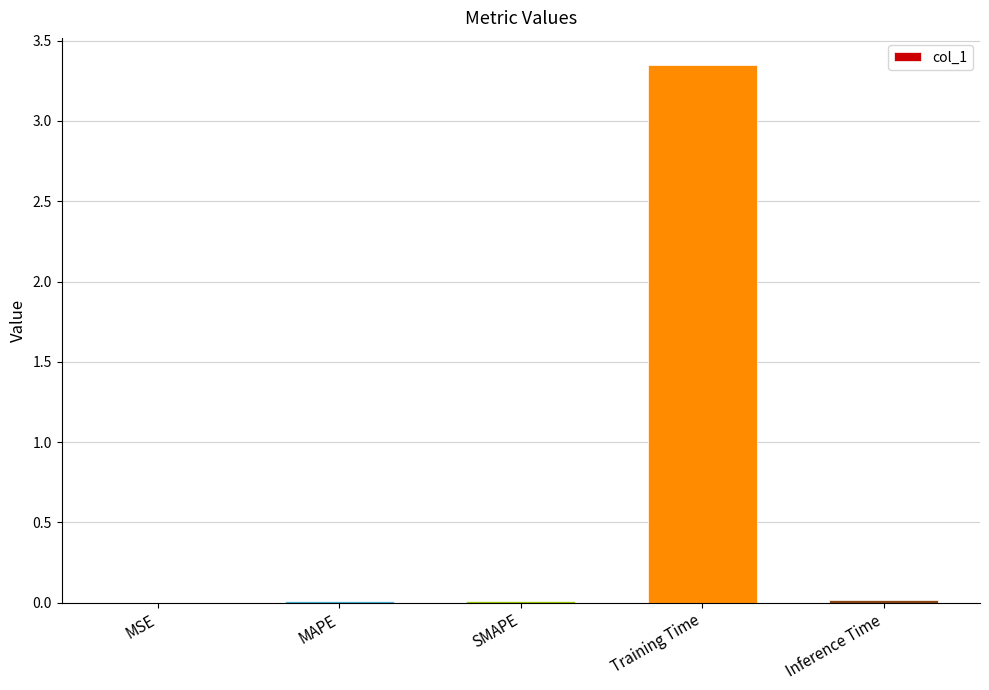

True or false: the data shows 0.0 at SMAPE.

True